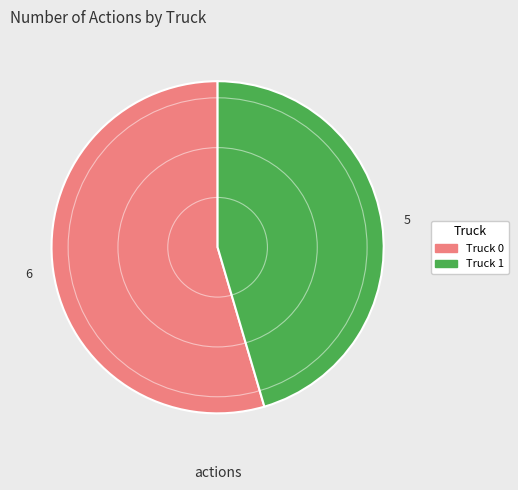

Is Truck 0 the majority of the pie?

Yes